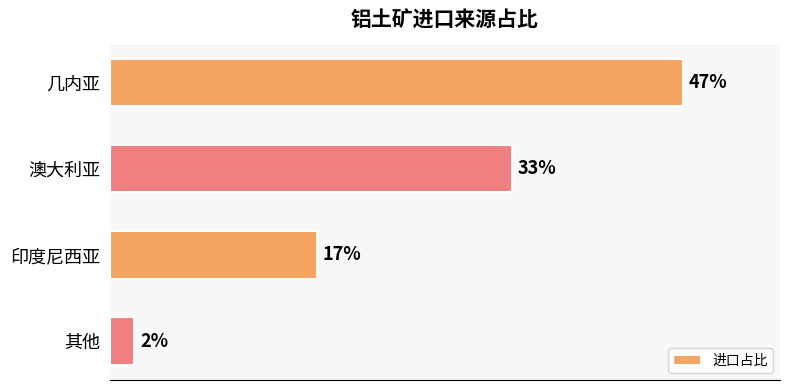

Does the chart contain any negative values?

No